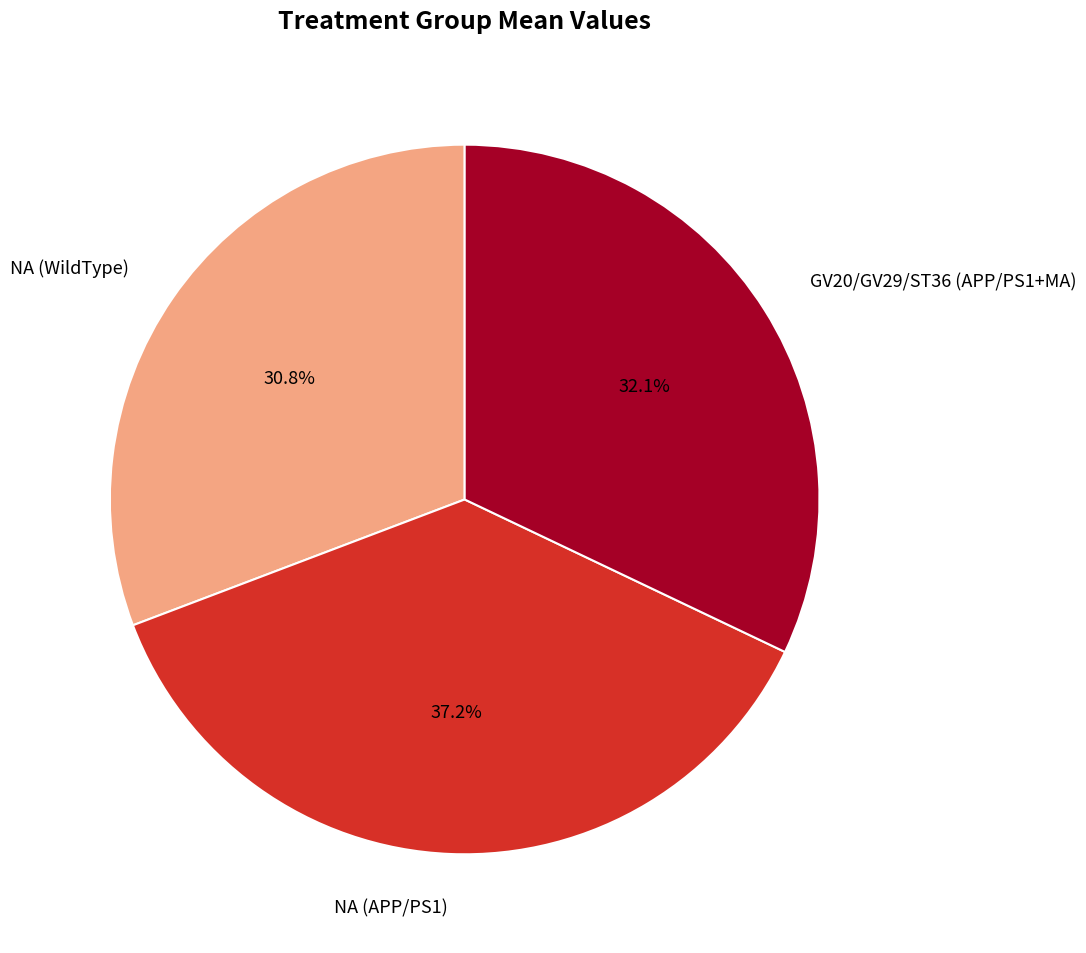

To the nearest percent, what is the difference between the largest and smallest slice percentages?

6%